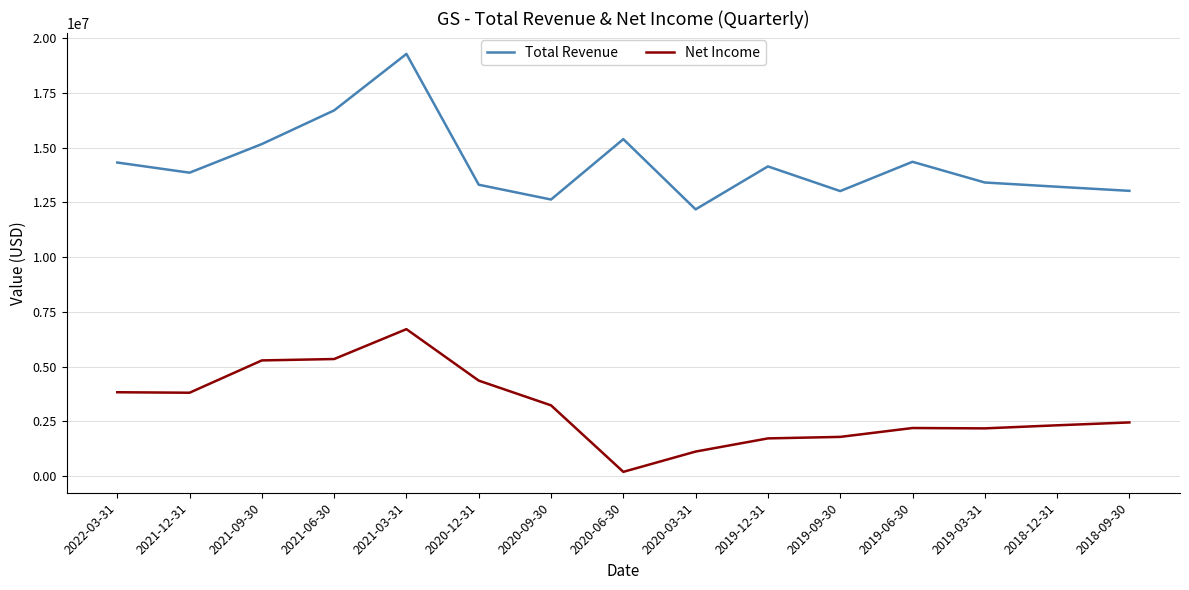

What is the sum of all Total Revenue values?

213955000